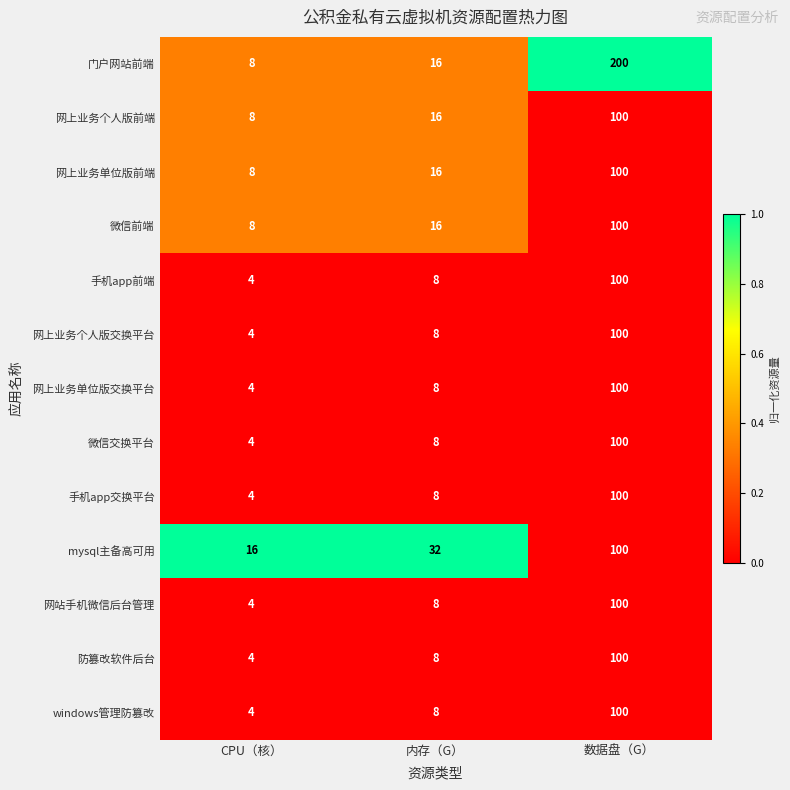

Between CPU（核） and 内存（G）, which series saw the biggest shift?

mysql主备高可用